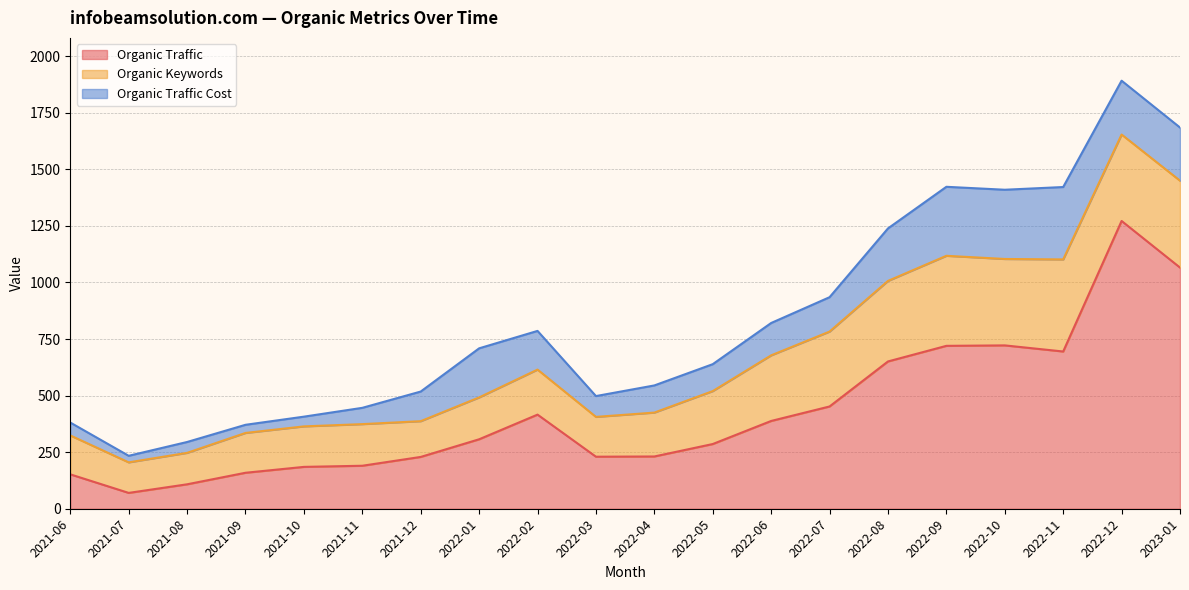

The Organic Traffic Cost series shows 109 at 2023-01. True or false?

False